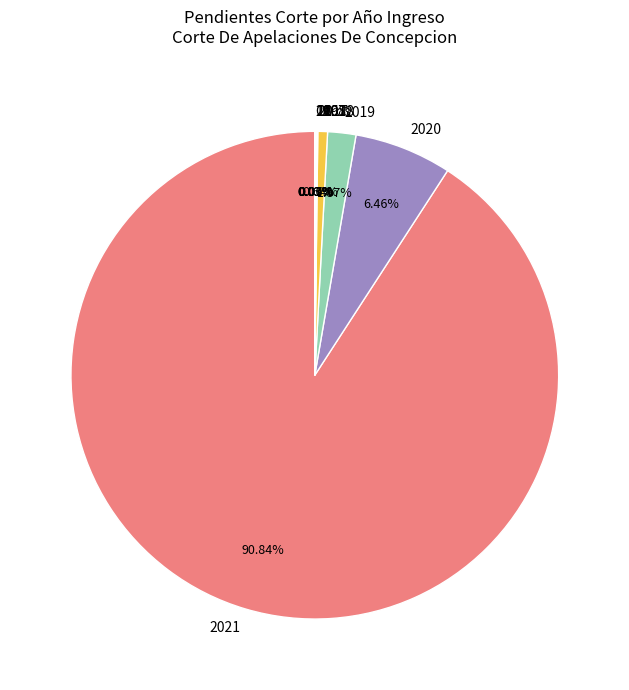

To the nearest percent, what percentage of the pie is 2018?

1%